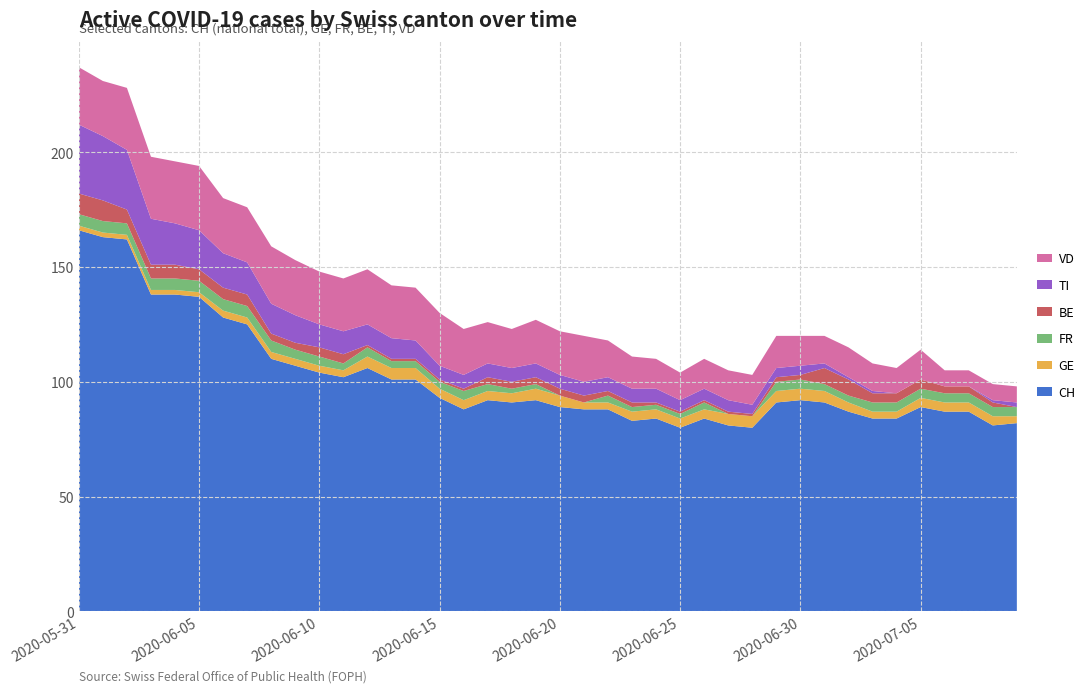

Reading left to right, list all the values displayed in this chart.

CH: 0=166	1=163	2=162	3=138	4=138	5=137	6=128	7=125	8=110	9=107	10=104	11=102	12=106	13=101	14=101	15=93	16=88	17=92	18=91	19=92	20=89	21=88	22=88	23=83	24=84	25=80	26=84	27=81	28=80	29=91	30=92	31=91	32=87	33=84	34=84	35=89	36=87	37=87	38=81	39=82
GE: 0=2	1=2	2=2	3=2	4=2	5=2	6=3	7=3	8=3	9=3	10=3	11=3	12=5	13=5	14=5	15=4	16=4	17=4	18=4	19=5	20=5	21=3	22=3	23=4	24=4	25=4	26=4	27=5	28=5	29=5	30=5	31=5	32=4	33=3	34=3	35=4	36=4	37=4	38=4	39=3
FR: 0=5	1=5	2=5	3=5	4=5	5=5	6=5	7=5	8=5	9=4	10=4	11=3	12=4	13=3	14=3	15=3	16=4	17=3	18=2	19=2	20=0	21=0	22=3	23=2	24=2	25=2	26=3	27=0	28=0	29=4	30=4	31=3	32=3	33=4	34=4	35=4	36=4	37=4	38=4	39=4
BE: 0=9	1=9	2=6	3=6	4=6	5=5	6=5	7=5	8=3	9=3	10=4	11=4	12=1	13=1	14=1	15=1	16=1	17=3	18=3	19=3	20=3	21=3	22=2	23=2	24=1	25=1	26=1	27=1	28=1	29=2	30=2	31=7	32=7	33=4	34=4	35=4	36=3	37=3	38=2	39=0
TI: 0=30	1=28	2=26	3=20	4=18	5=17	6=15	7=14	8=13	9=12	10=10	11=10	12=9	13=9	14=8	15=6	16=6	17=6	18=6	19=6	20=6	21=6	22=6	23=6	24=6	25=5	26=5	27=5	28=4	29=4	30=4	31=2	32=1	33=1	34=0	35=0	36=0	37=0	38=1	39=2
VD: 0=25	1=24	2=27	3=27	4=27	5=28	6=24	7=24	8=25	9=24	10=23	11=23	12=24	13=23	14=23	15=23	16=20	17=18	18=17	19=19	20=19	21=20	22=16	23=14	24=13	25=12	26=13	27=13	28=13	29=14	30=13	31=12	32=13	33=12	34=11	35=13	36=7	37=7	38=7	39=7